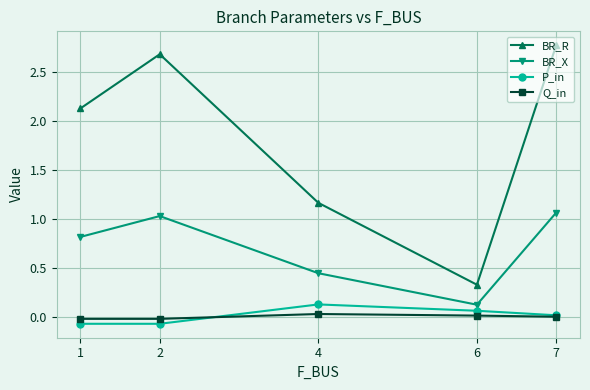

Which series has the largest total across all categories?

BR_R